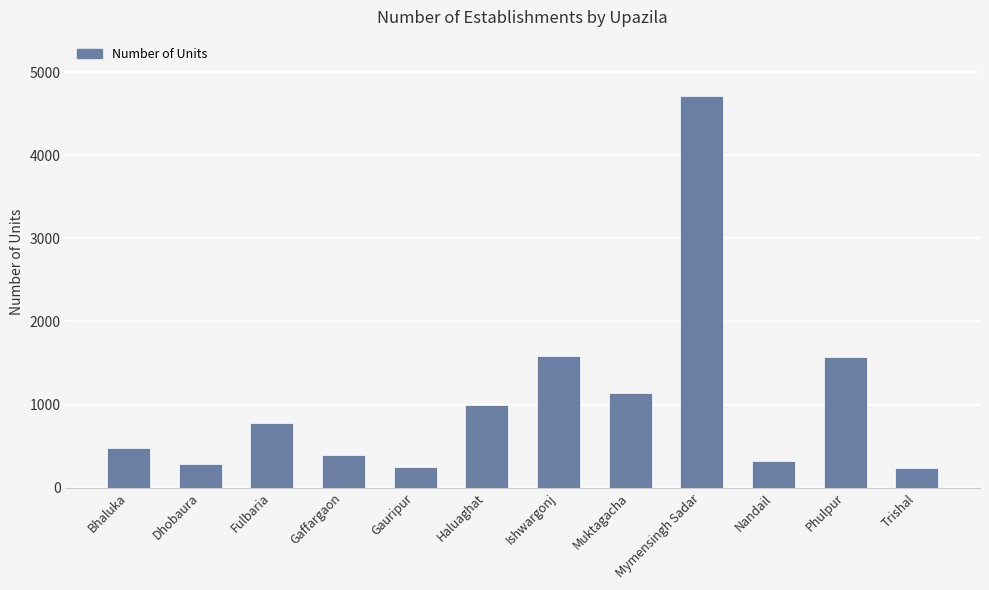

What is the ratio of the value at Haluaghat to the value at Dhobaura?

3.5